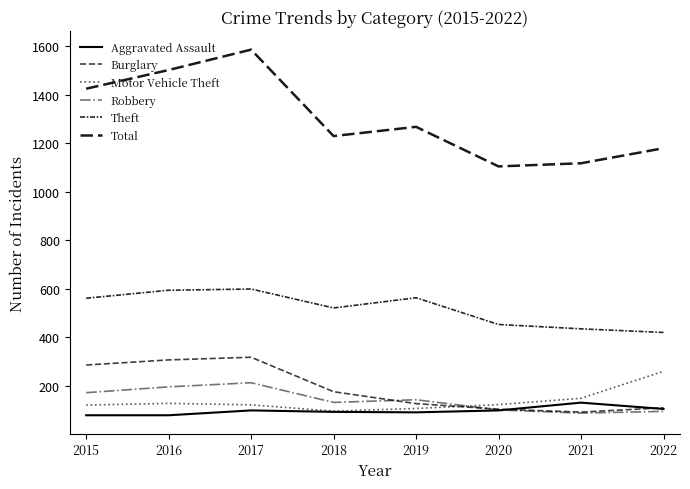

Is it true that Aggravated Assault equals 105 at 2022?

True